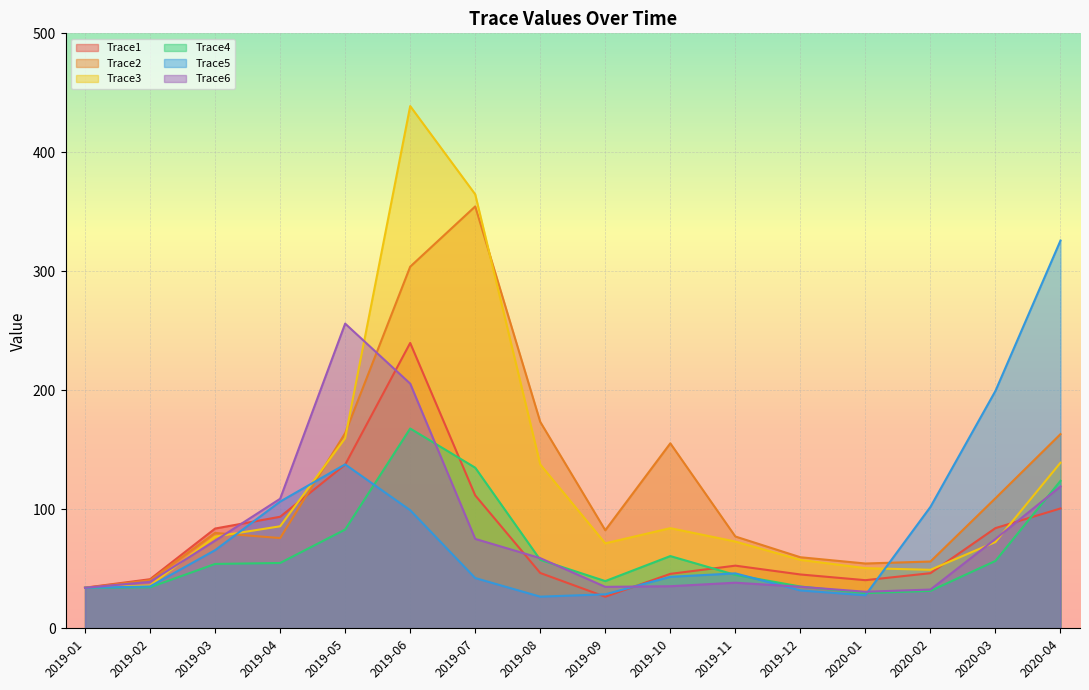

At which label does Trace4 first exceed 54?

2019-03